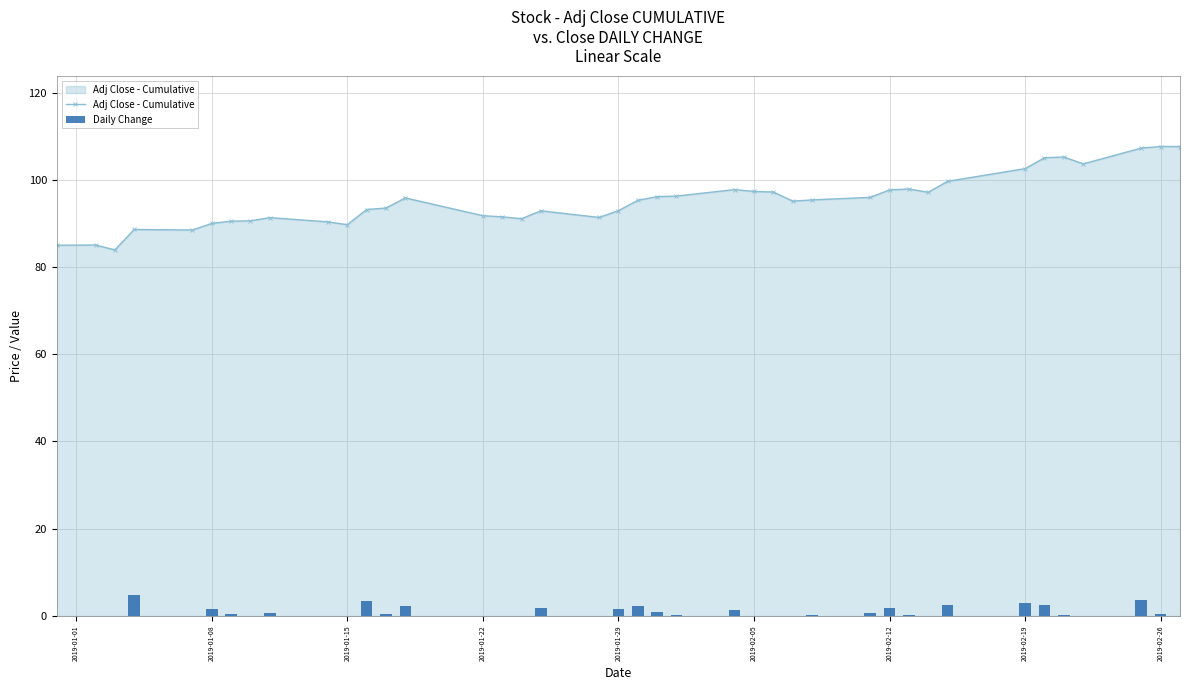

What is the maximum value for Adj Close - Cumulative?

107.6